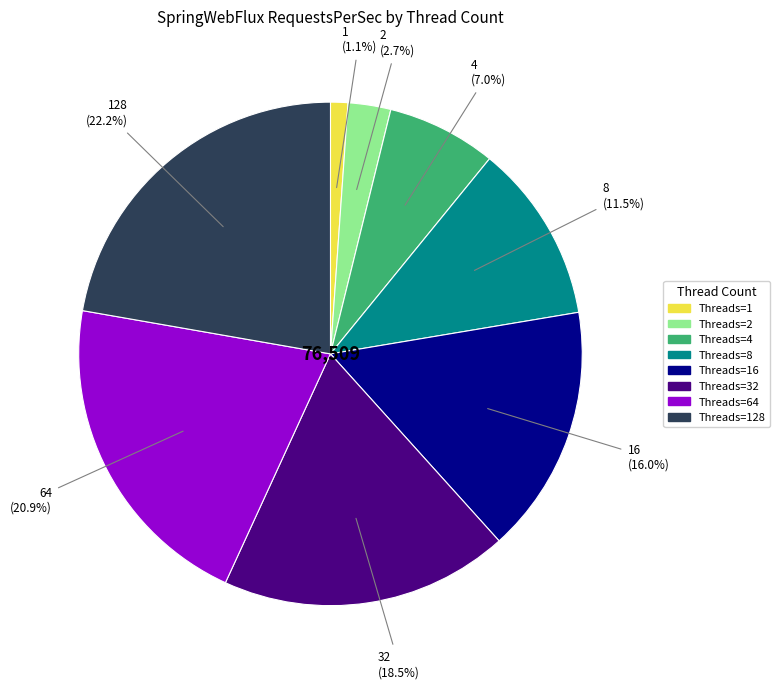

Which slice is the largest?

128